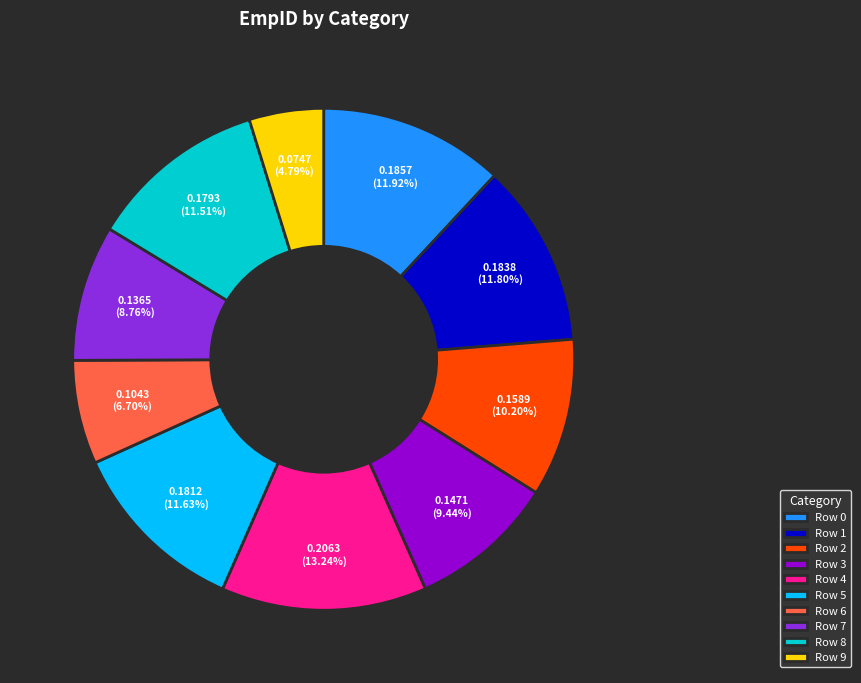

To the nearest percent, what is the average slice percentage?

10%